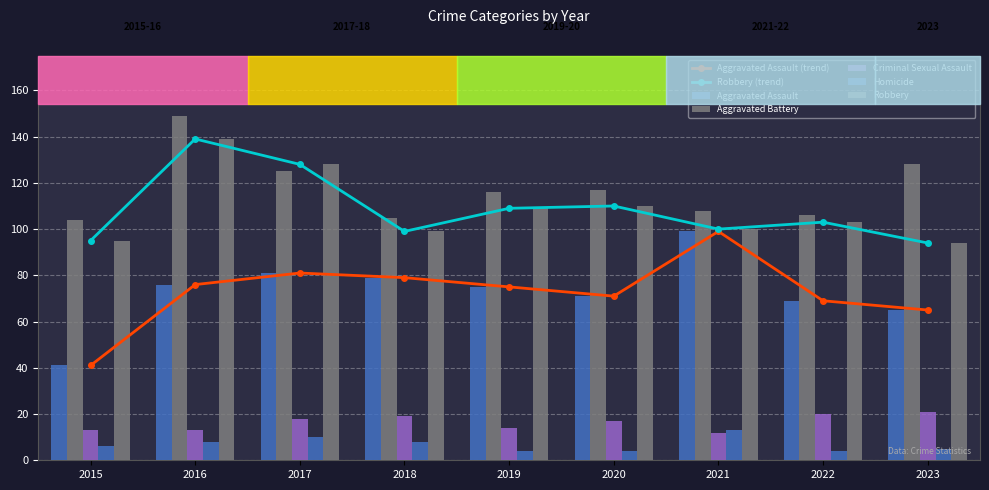

Which series has the largest range (max minus min)?

Aggravated Assault